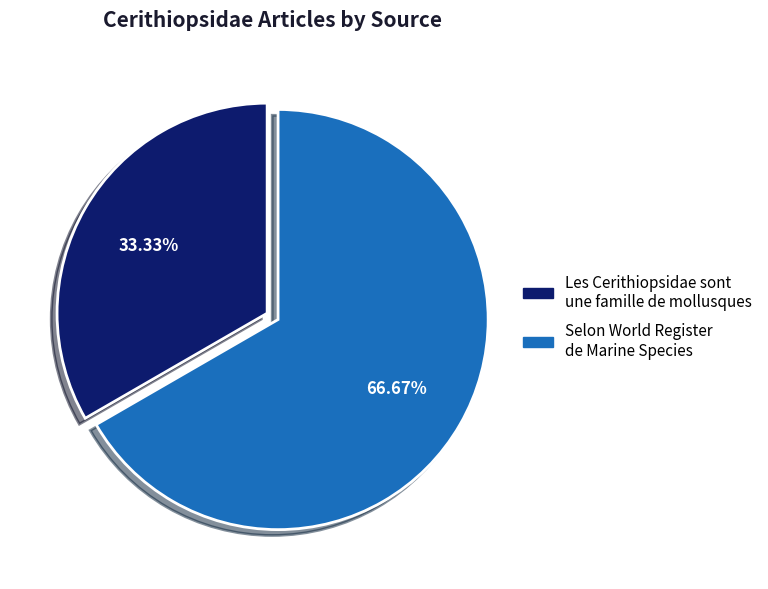

Does any single category account for the majority?

Yes